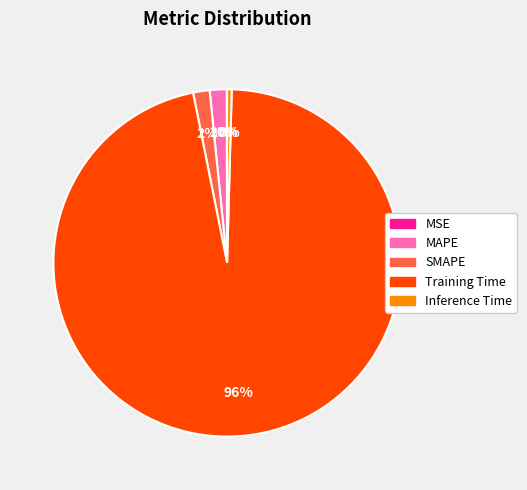

To the nearest percent, what is the difference between the largest and smallest slice percentages?

96%